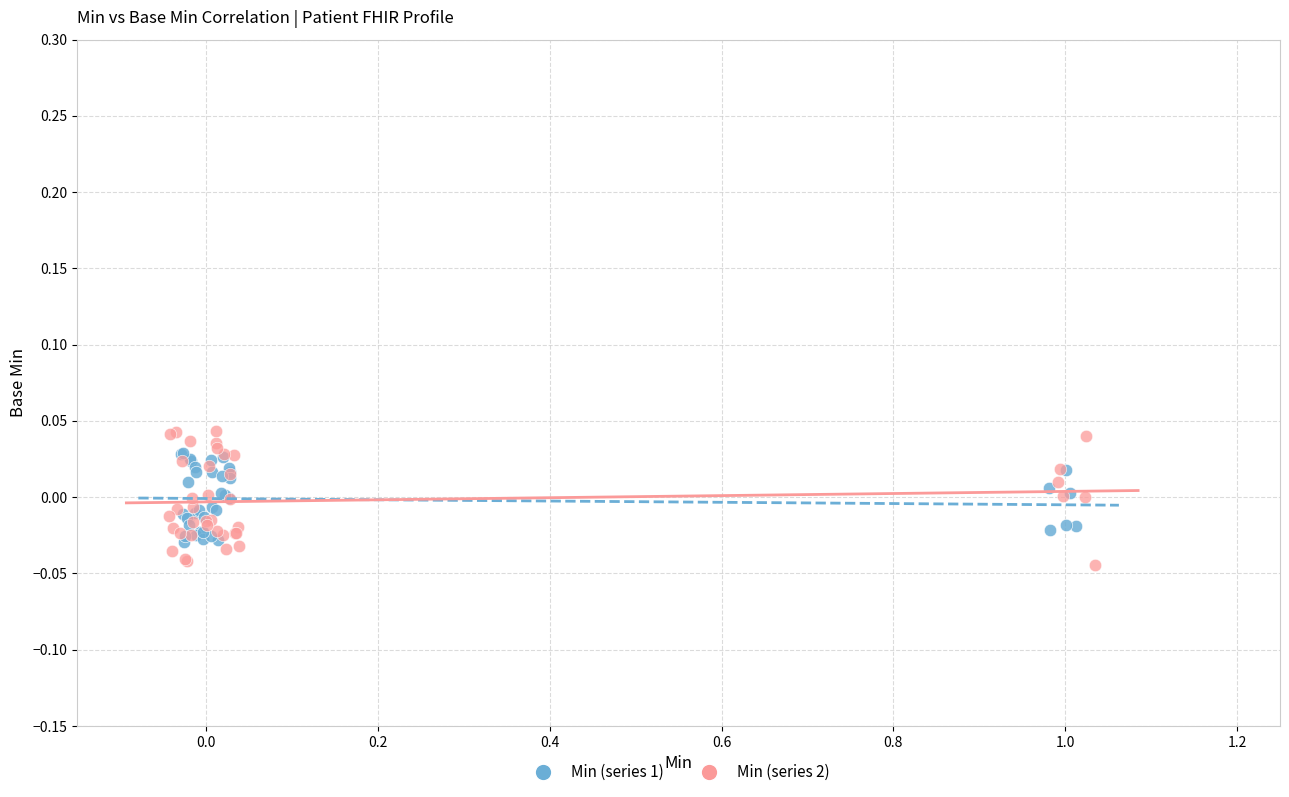

Which series has the widest spread of Y values?

Min (series 2)